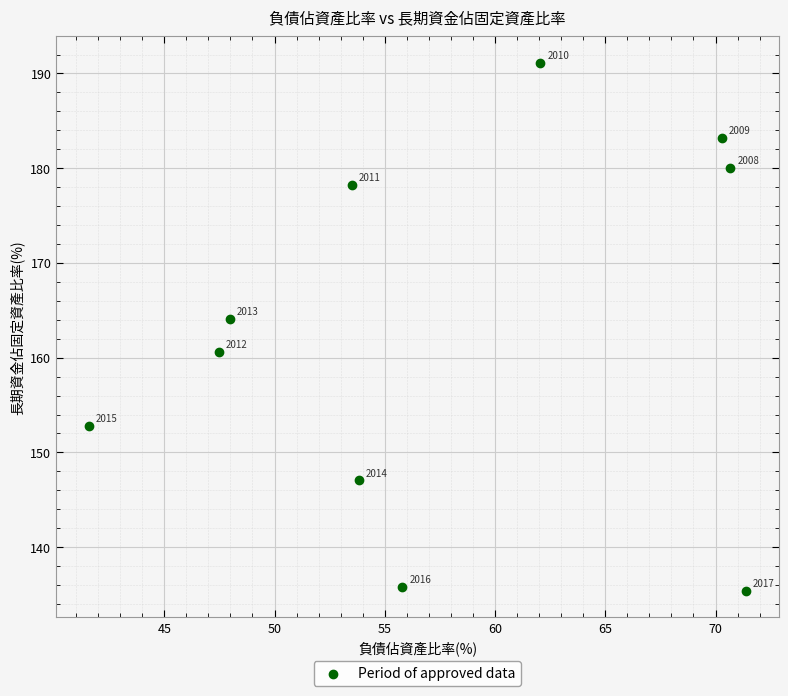

What is the range of X values (max minus min)?

29.8